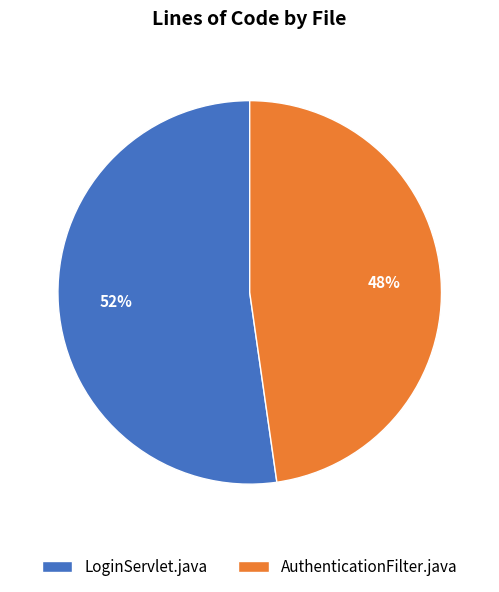

To the nearest percent, what is the average slice percentage?

50%